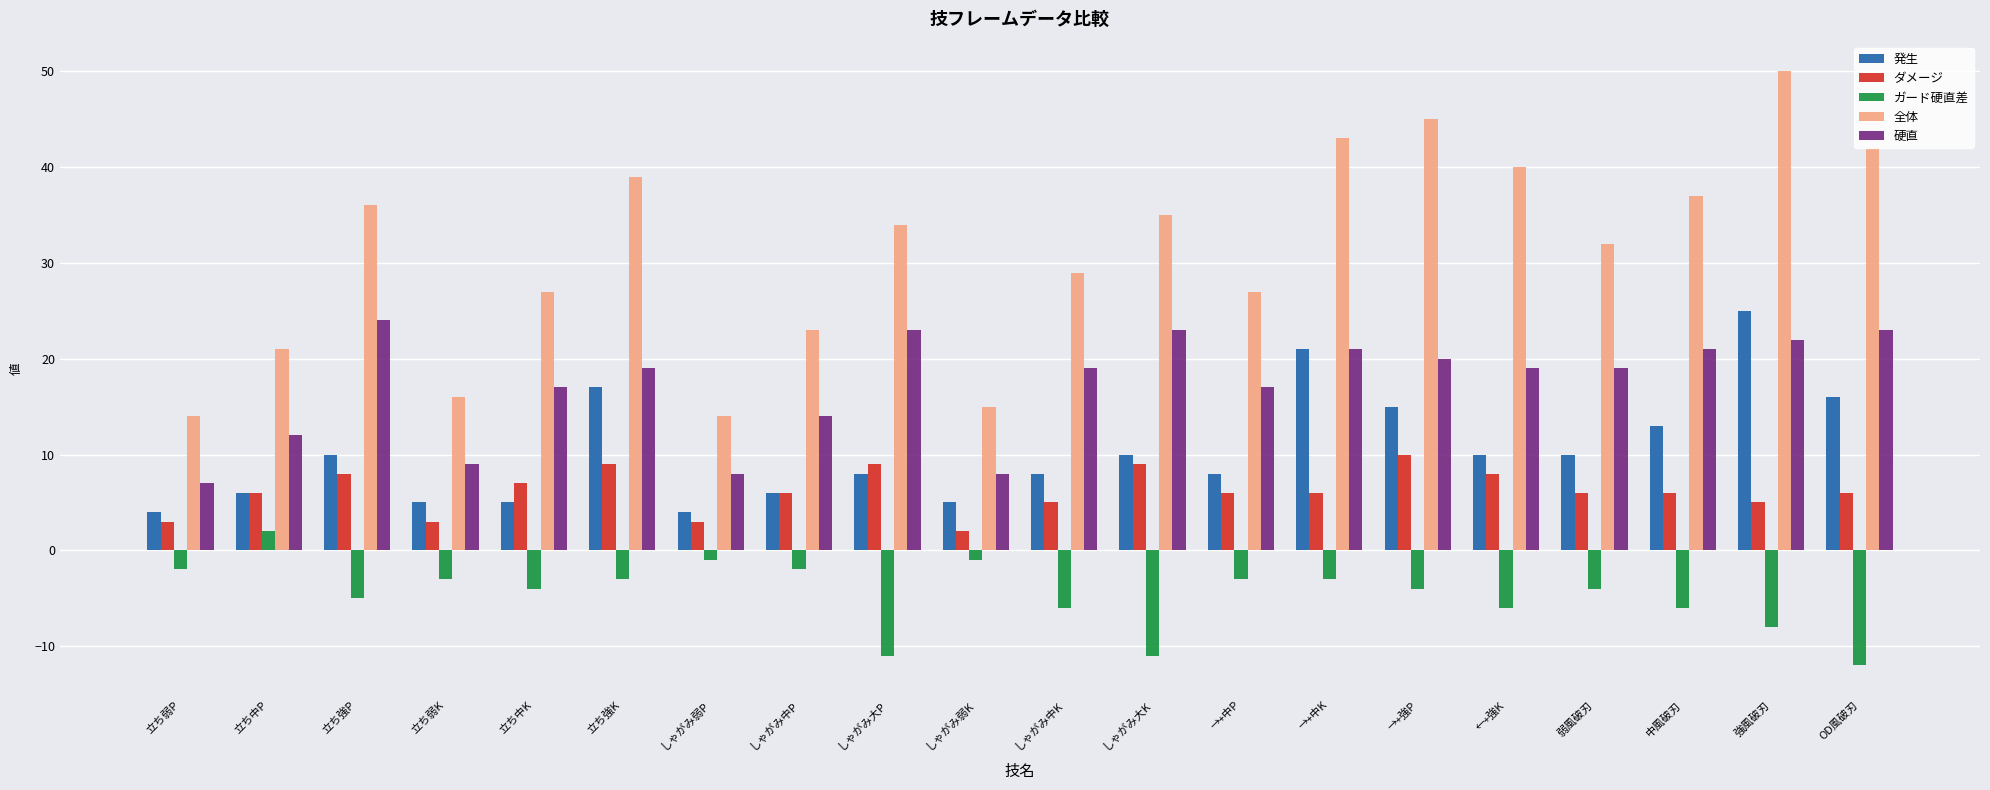

What is the value of the ダメージ bar at the 4th from the left?

3